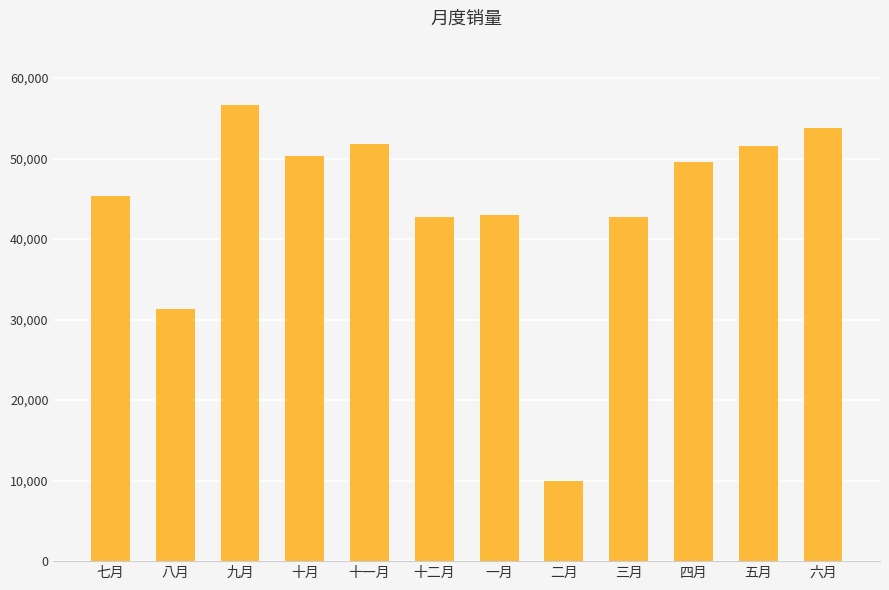

Which has a higher value, 九月 or 十月?

九月